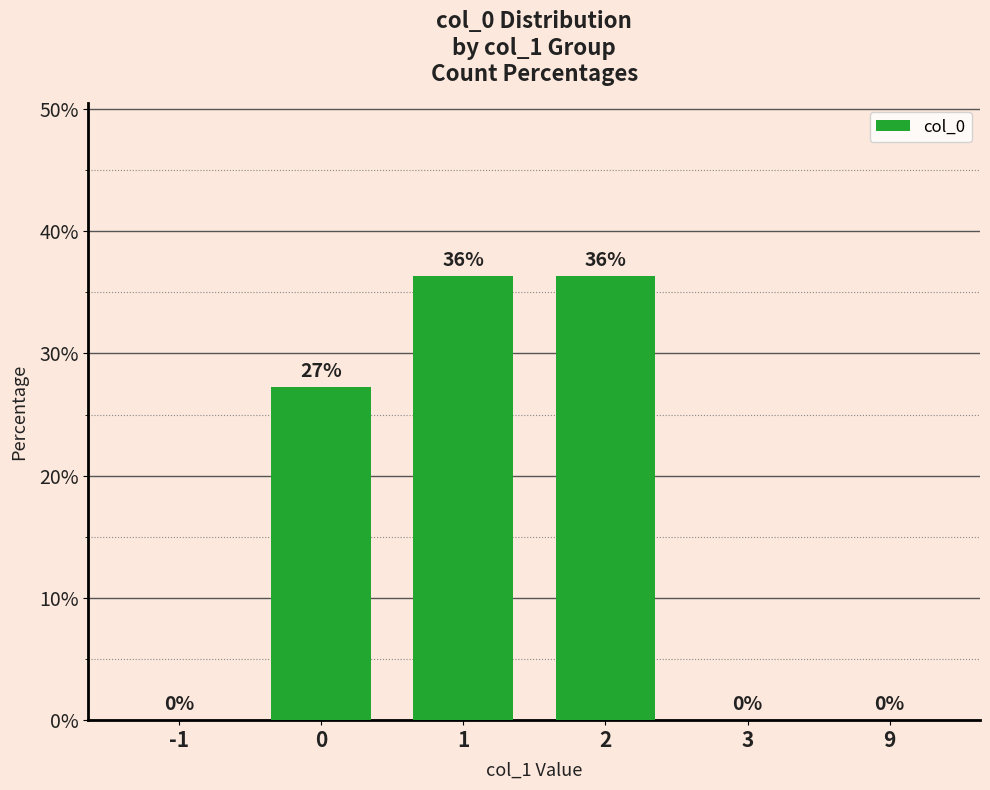

Is it true that the value at 0 is 27.3?

True